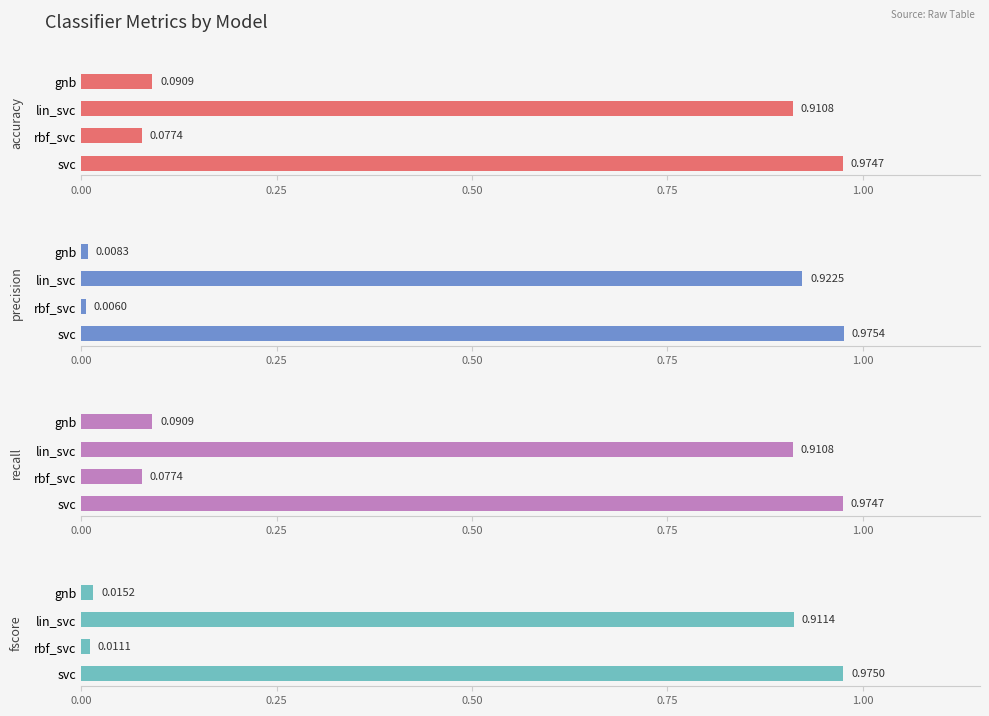

Which series changed the most between 0.00 and 0.25?

precision